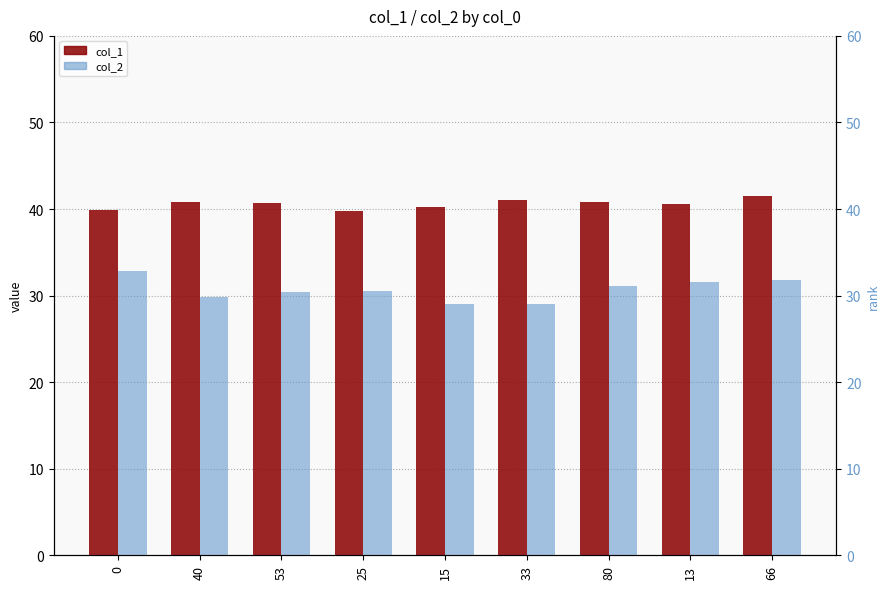

Is the value of col_2 at 53 greater than the value of col_1 at 40?

No